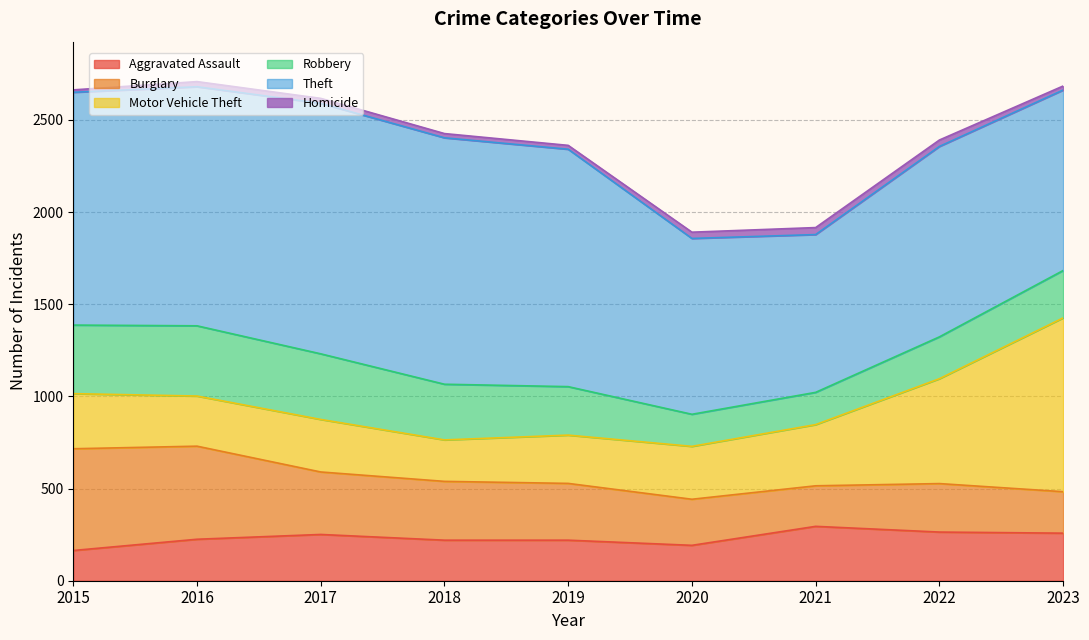

Which series has the largest total across all categories?

Theft